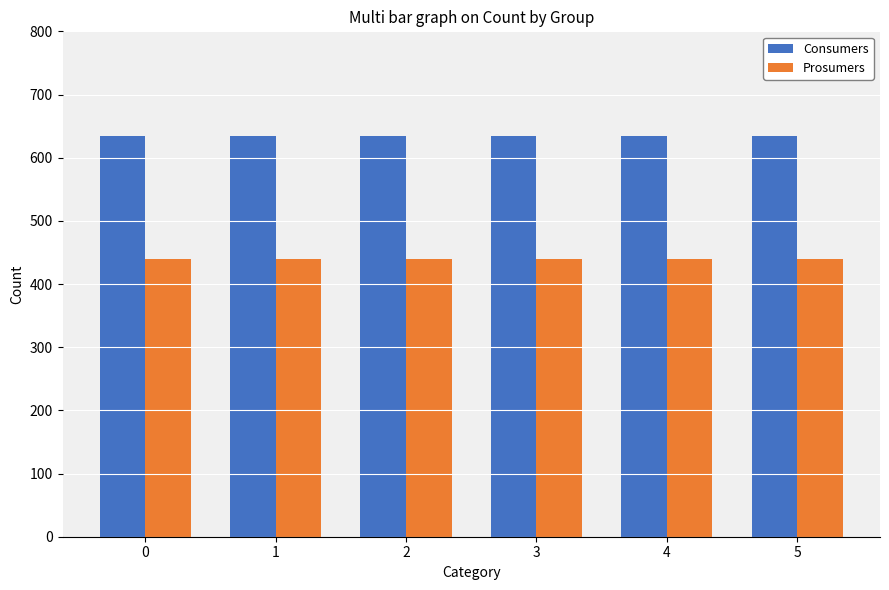

Is the value of Consumers at 3 greater than the value of Prosumers at 4?

Yes